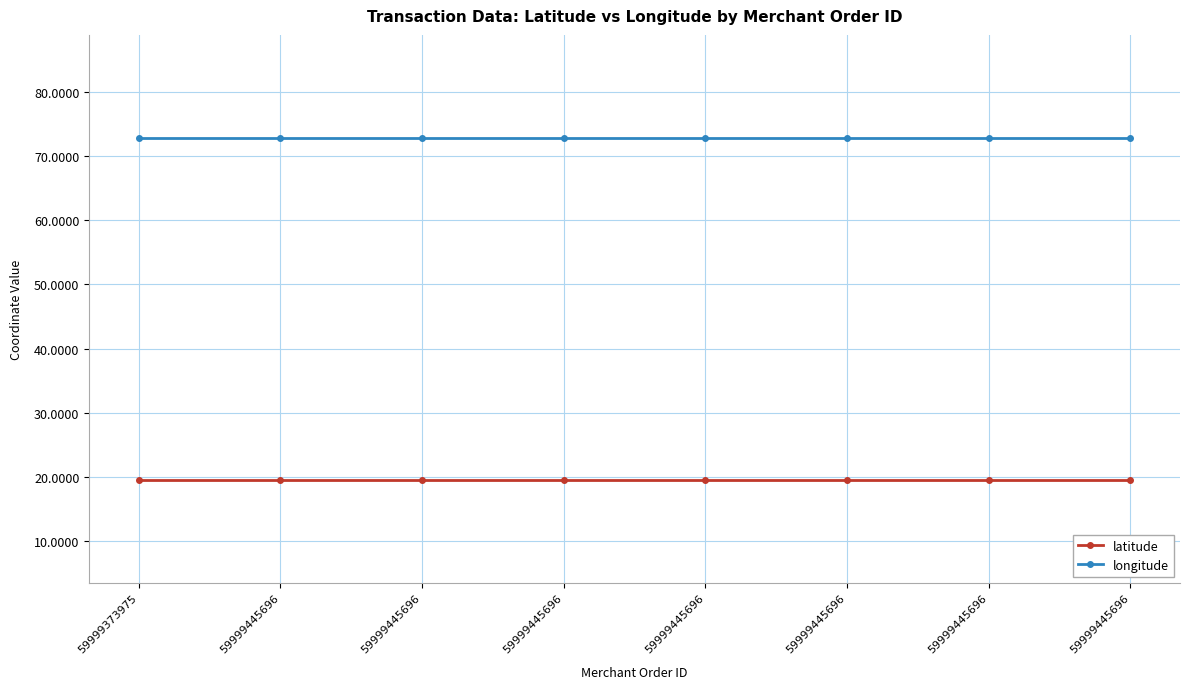

The longitude series shows 72.9 at 59999373975. True or false?

True